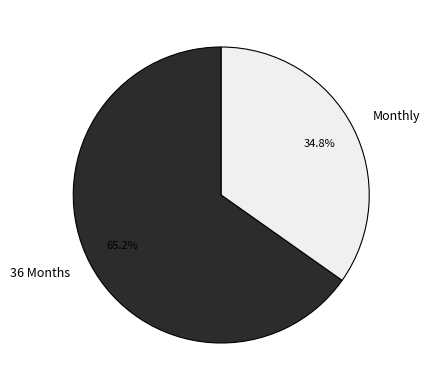

What is the smallest slice in the pie chart?

Monthly